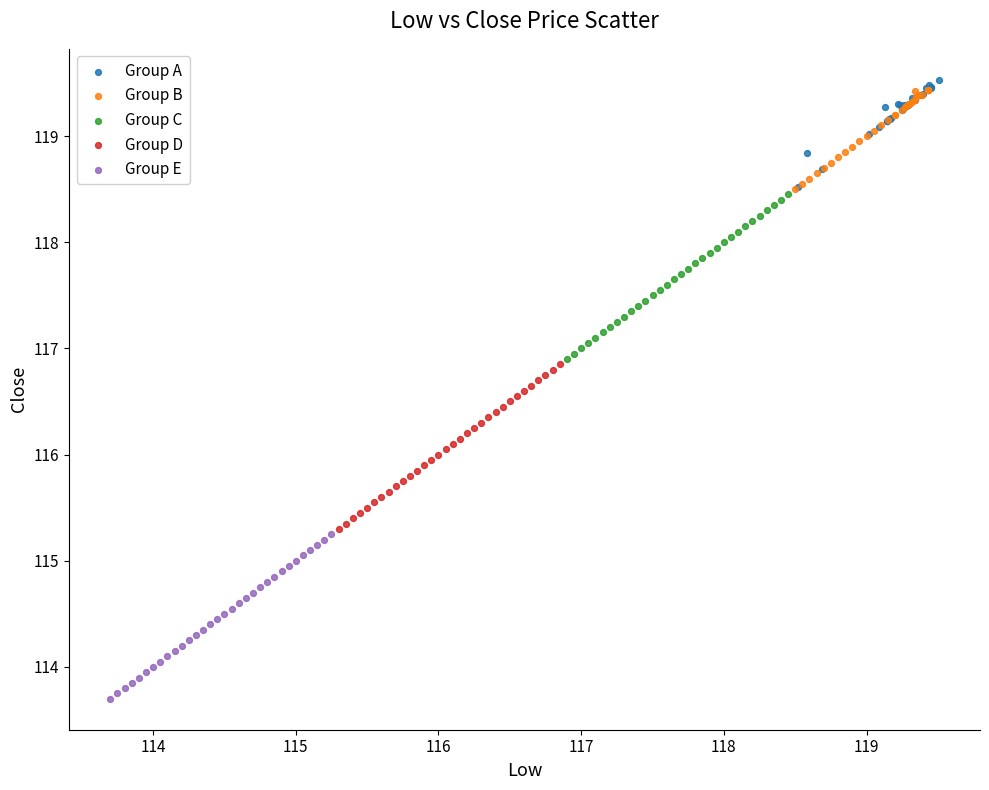

Which series reaches the maximum Y coordinate?

Group A